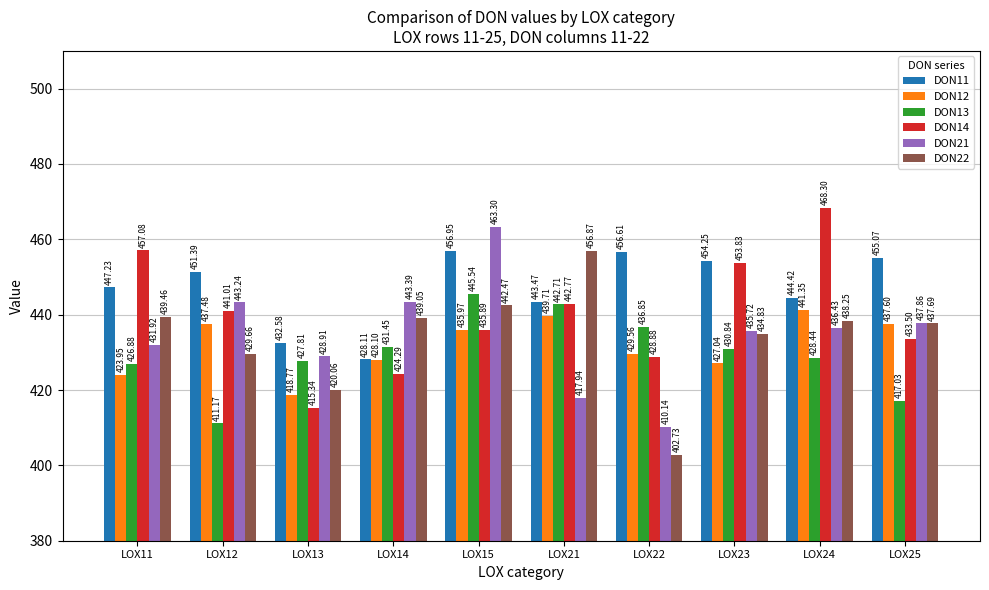

What is the difference between the highest and lowest values at LOX22?

53.9